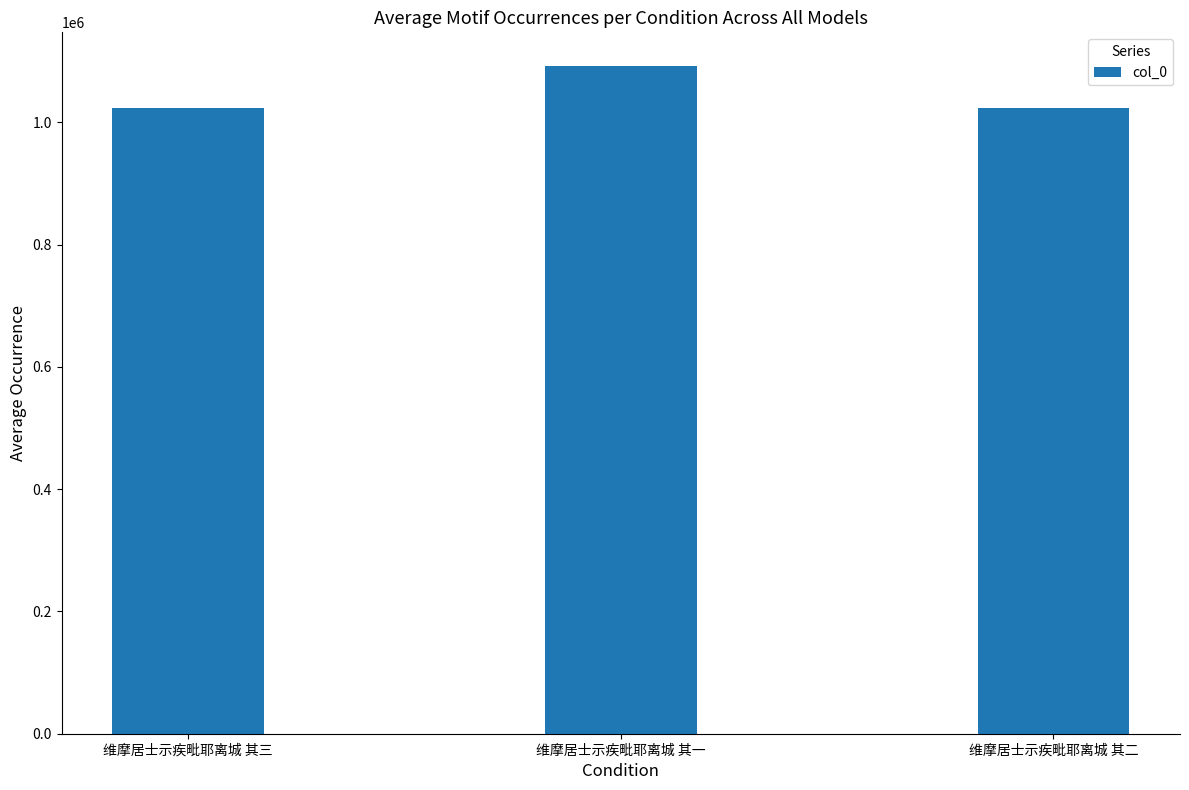

The chart shows a value of 1092588 at 维摩居士示疾毗耶离城 其一. True or false?

True